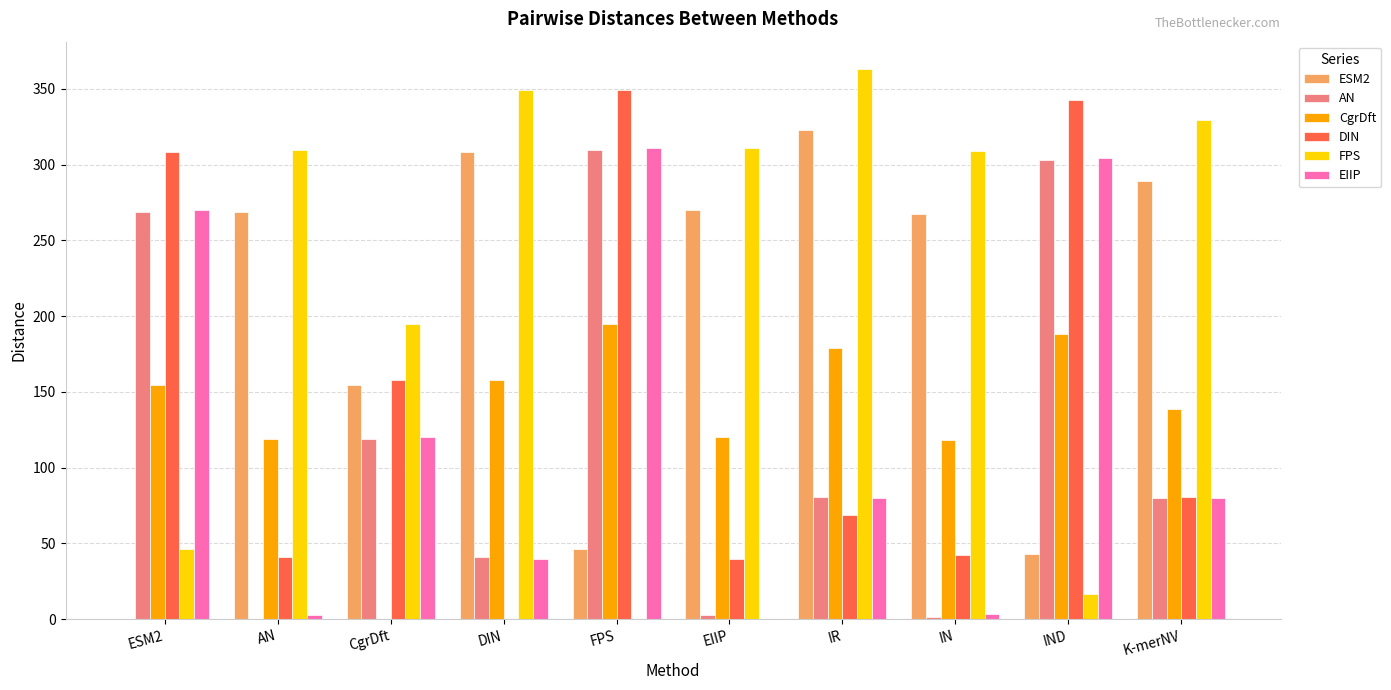

What is the total value across all series at IR?

1094.2